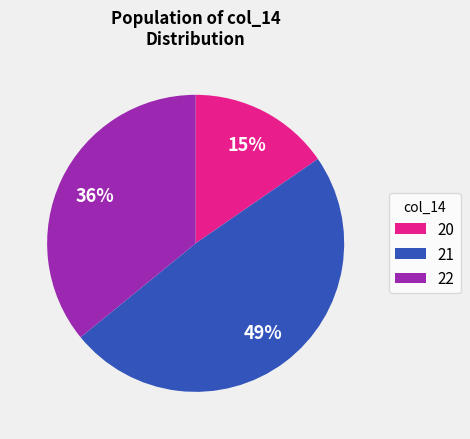

Combined, do 21 and 20 account for over 50%?

Yes